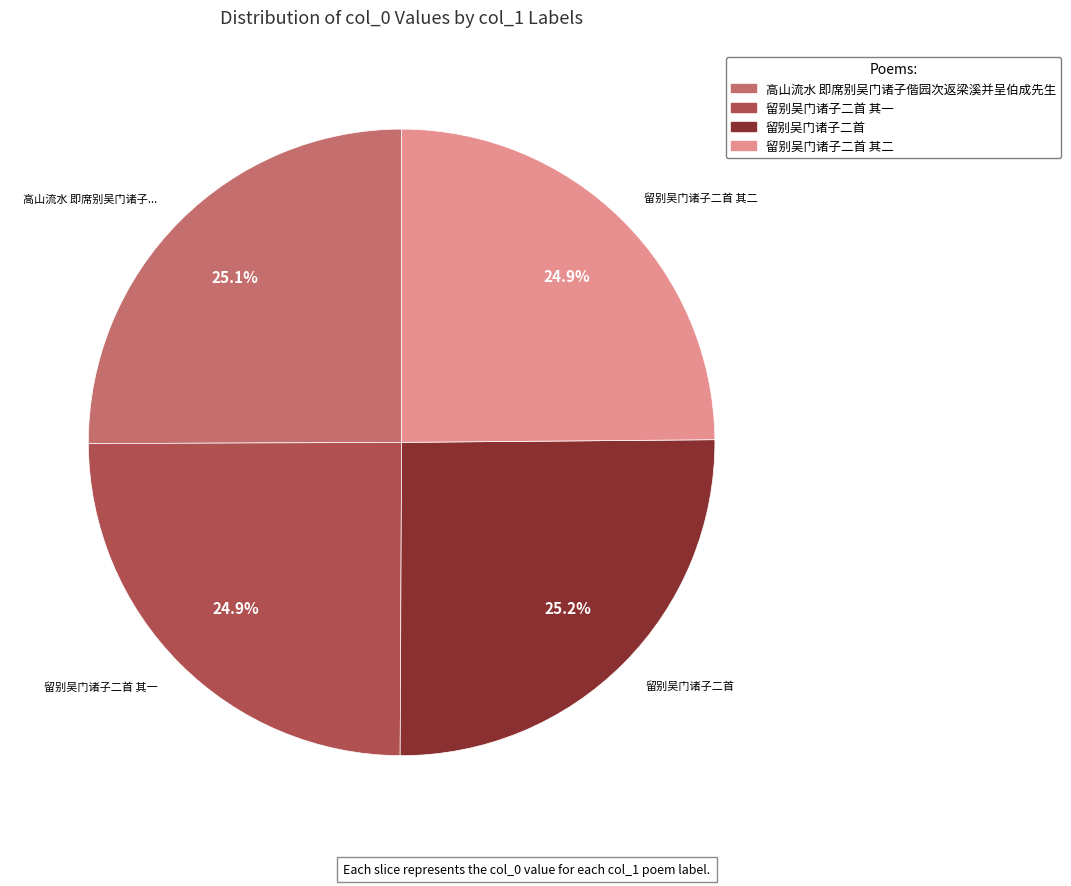

The 留别吴门诸子二首 其一 slice represents 25% of the pie. True or false?

True